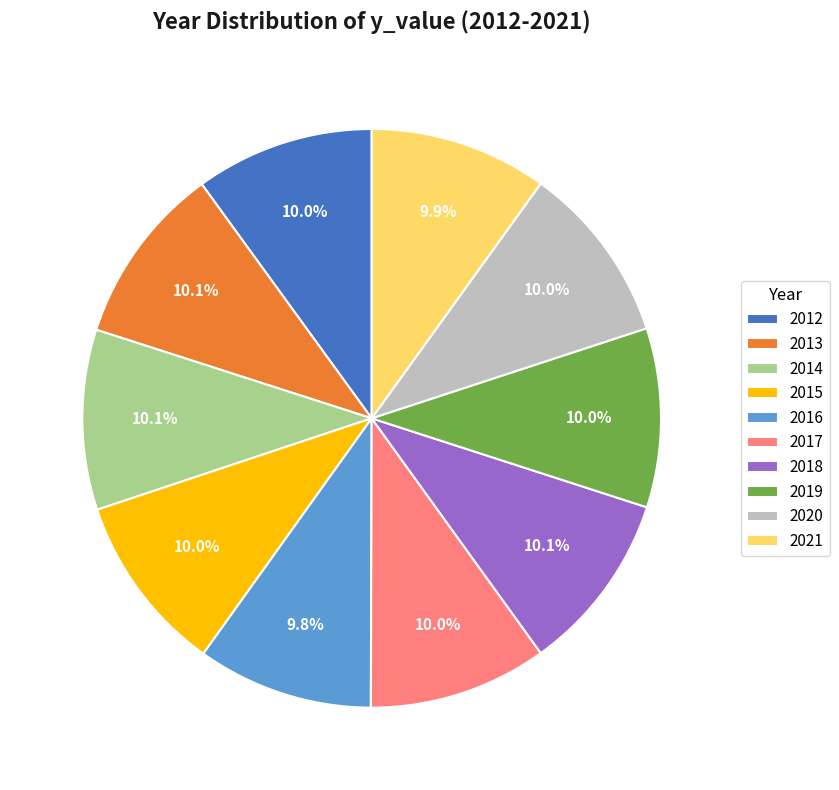

What percentage do 2016 and 2013 together represent?

19.9%